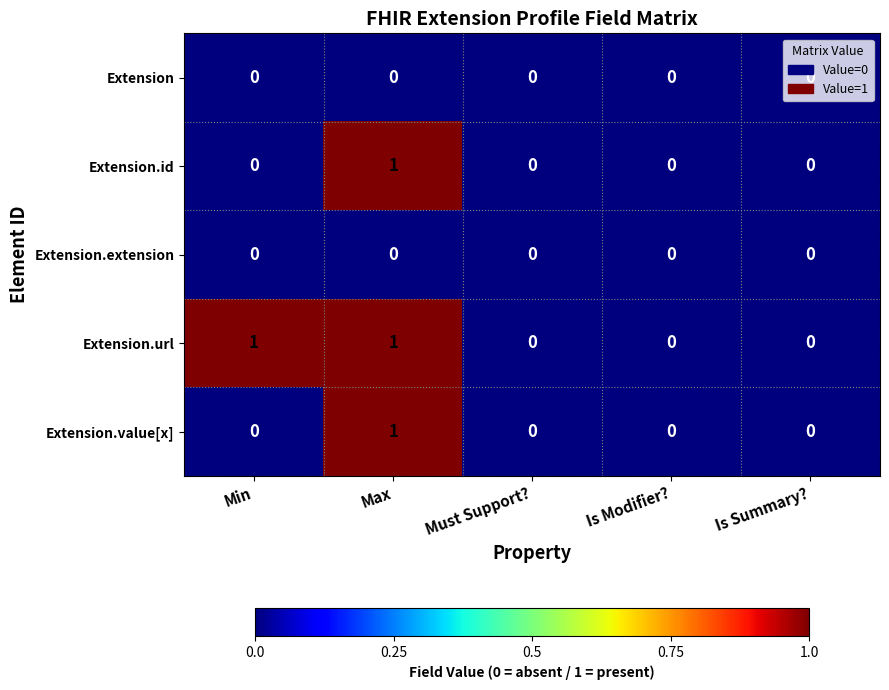

True or false: Extension.value[x] has a value of 0 at Is Summary?.

True